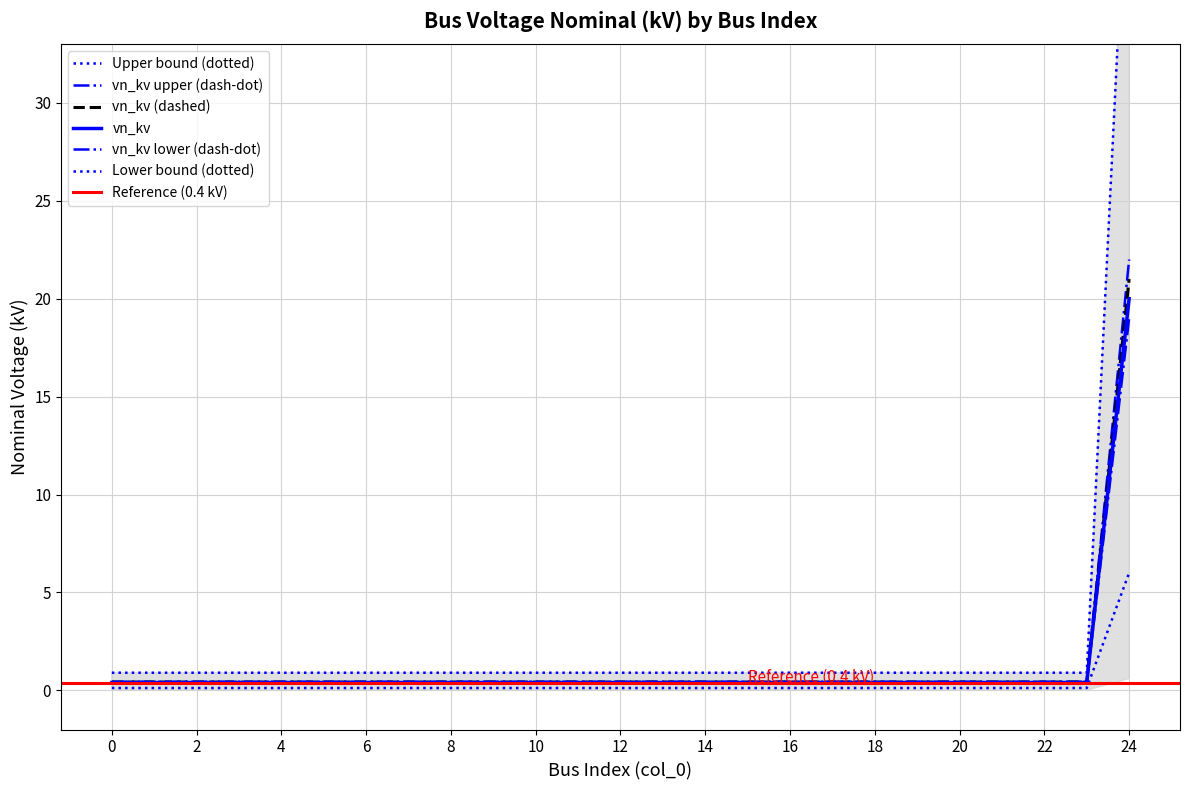

What is the approximate value at 5?

0.1